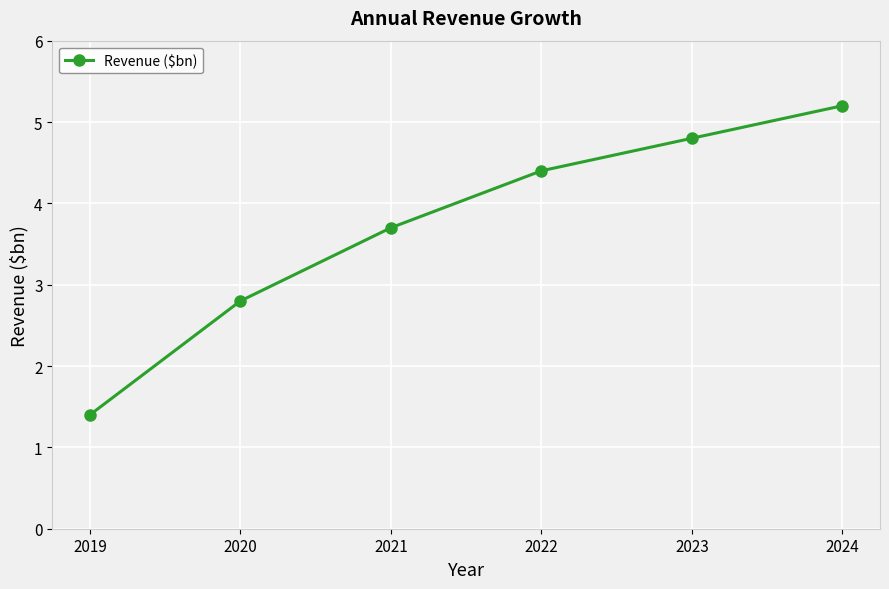

Where does the data first go above 4?

2022